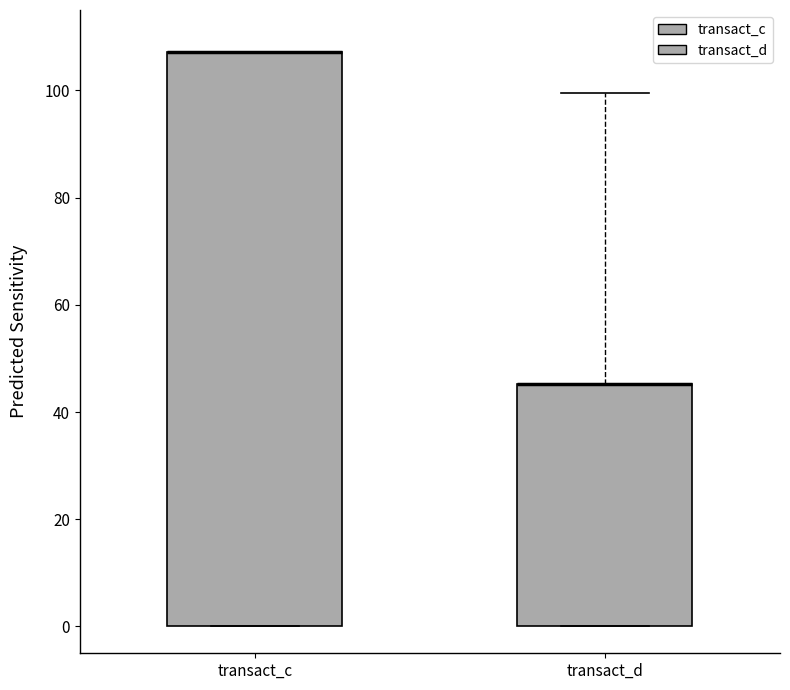

Reading left to right, read every box against the y-axis: the position of its median line, the range the box covers, and the ends of its whiskers. The values are not printed on the chart, so give them approximately, as read against the axis.

transact_c: median 108 (drawn on the box's upper edge), box 0 to 108, whiskers 0 to 108
transact_d: median 46 (drawn on the box's upper edge), box 0 to 46, whiskers 0 to 100